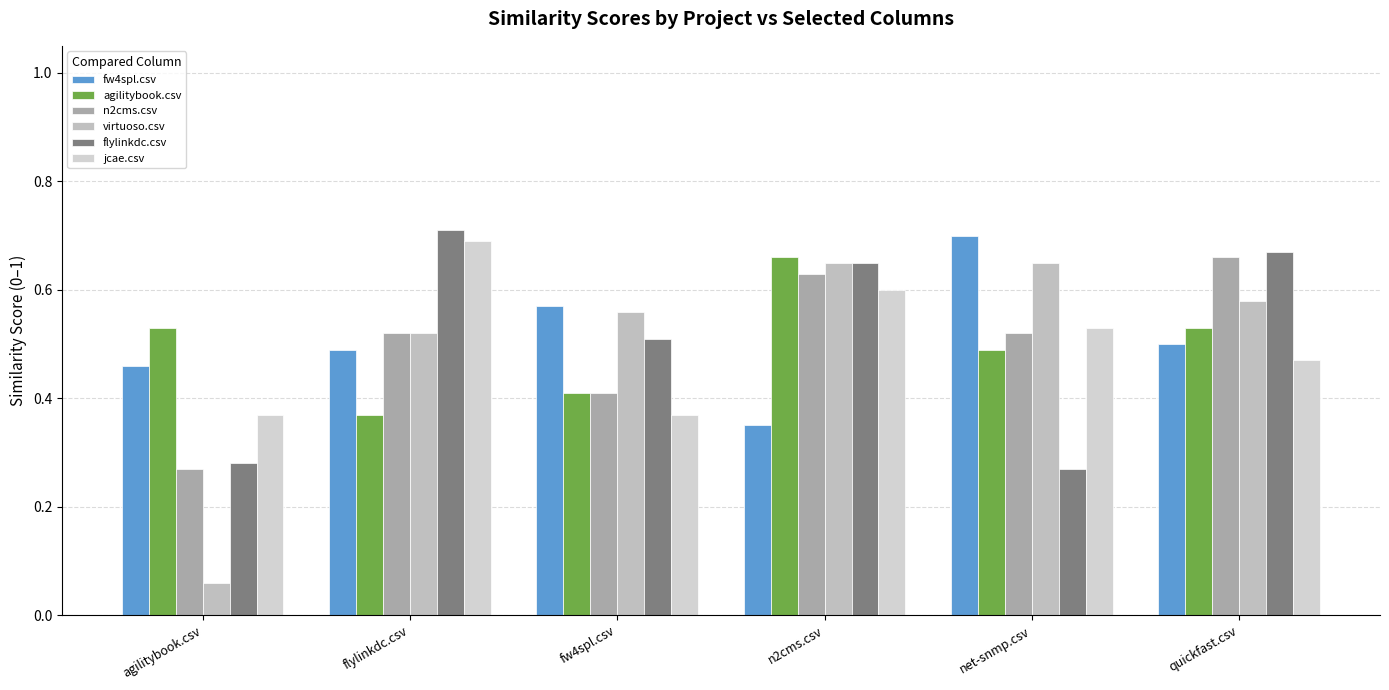

Which series has the widest spread of values?

virtuoso.csv